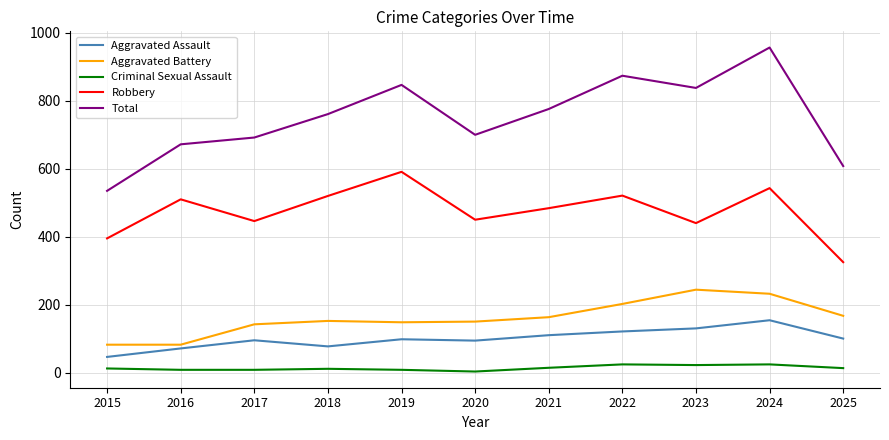

At which label does Robbery reach its peak?

2019